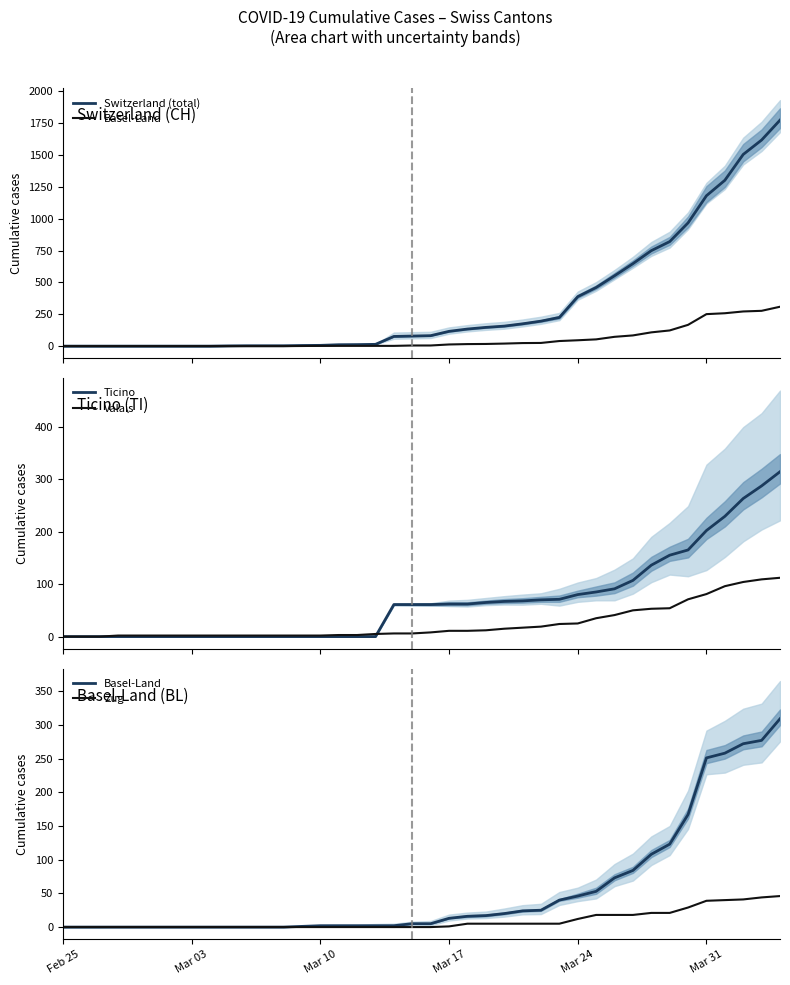

What is the highest value of the Valais series?

112